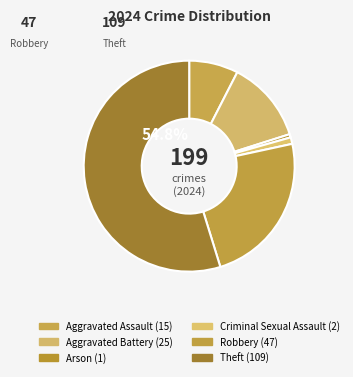

What percentage do Criminal Sexual Assault and Aggravated Assault together represent?

8.5%